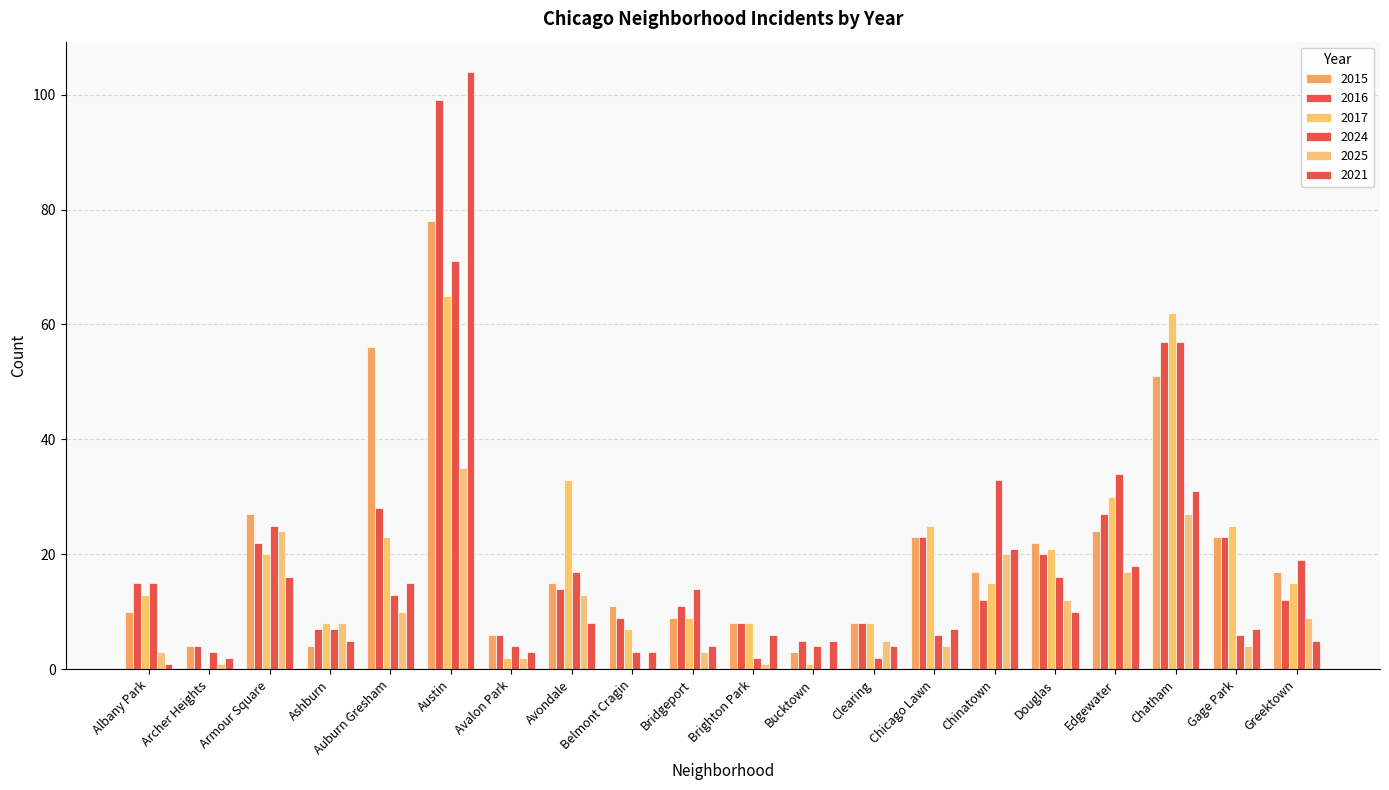

Are the bars horizontal?

No